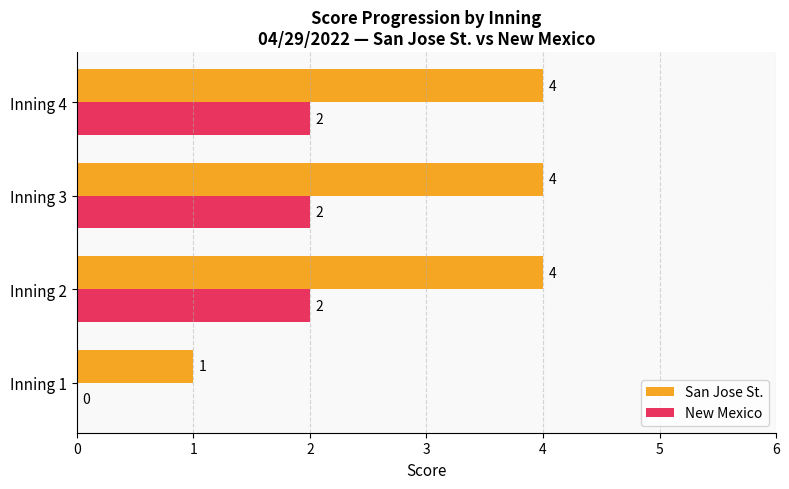

What is the greatest value displayed?

4